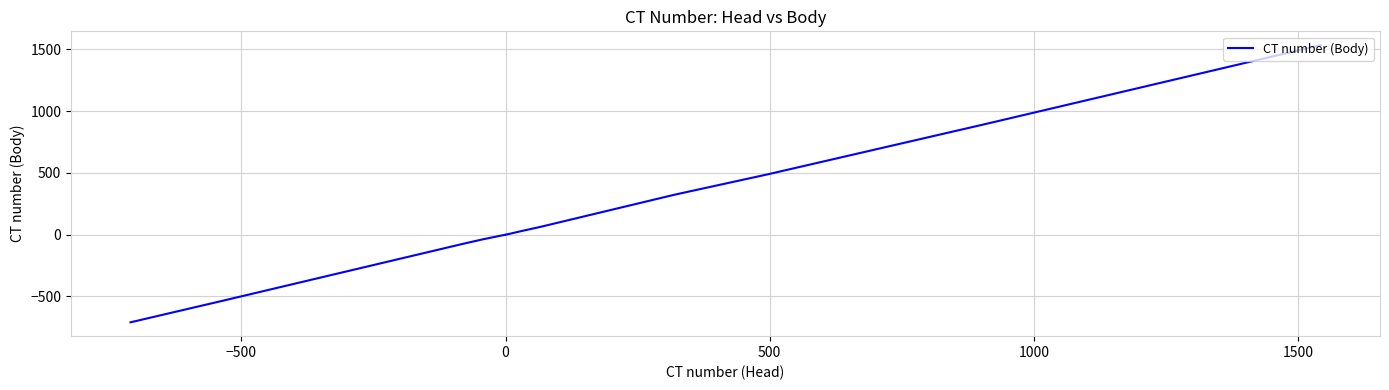

True or false: the data shows 80.4 at 7.

False